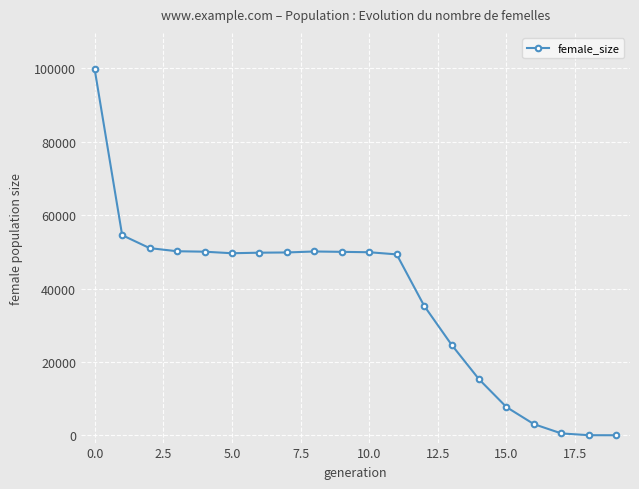

What is the greatest value displayed?

99716